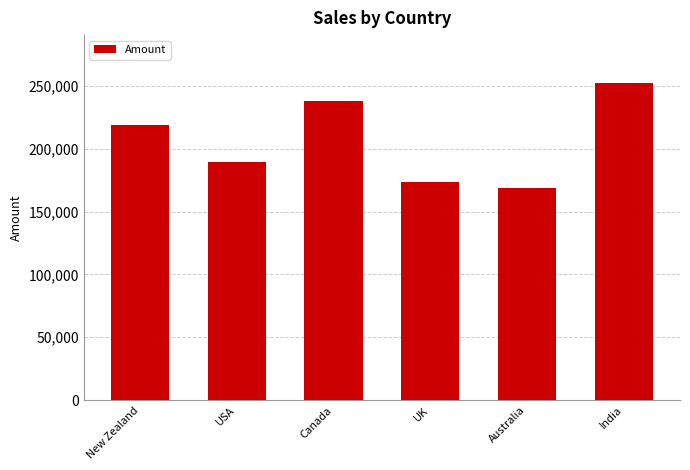

The chart shows a value of 189434 at USA. True or false?

True